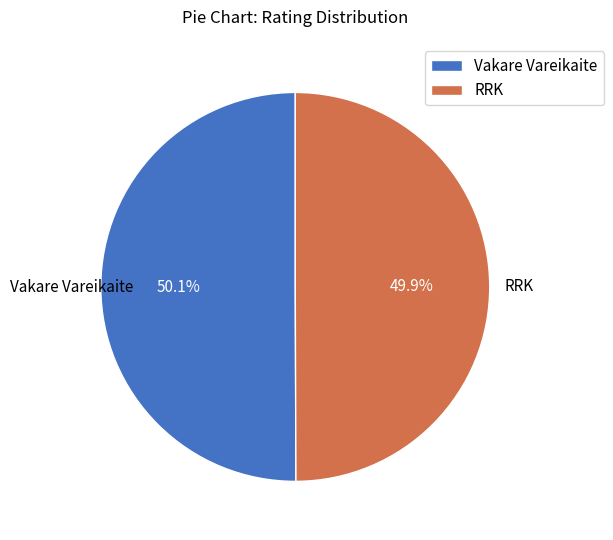

Is there a majority slice in this chart?

Yes